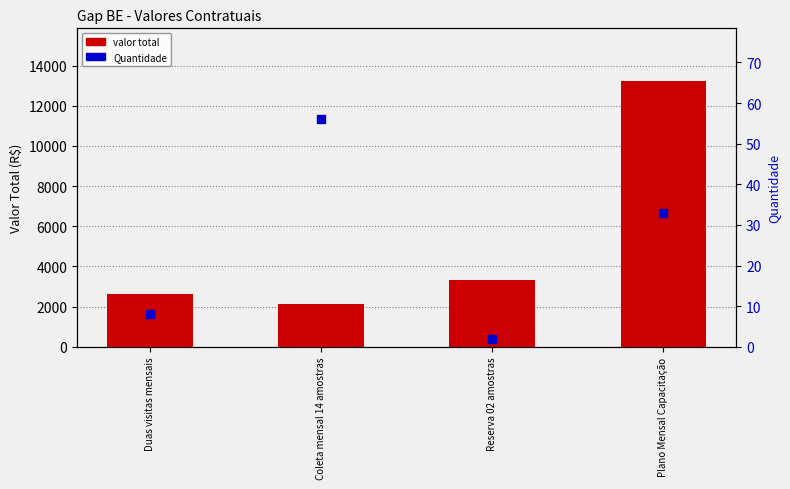

Which series contains the lowest Y value?

Quantidade